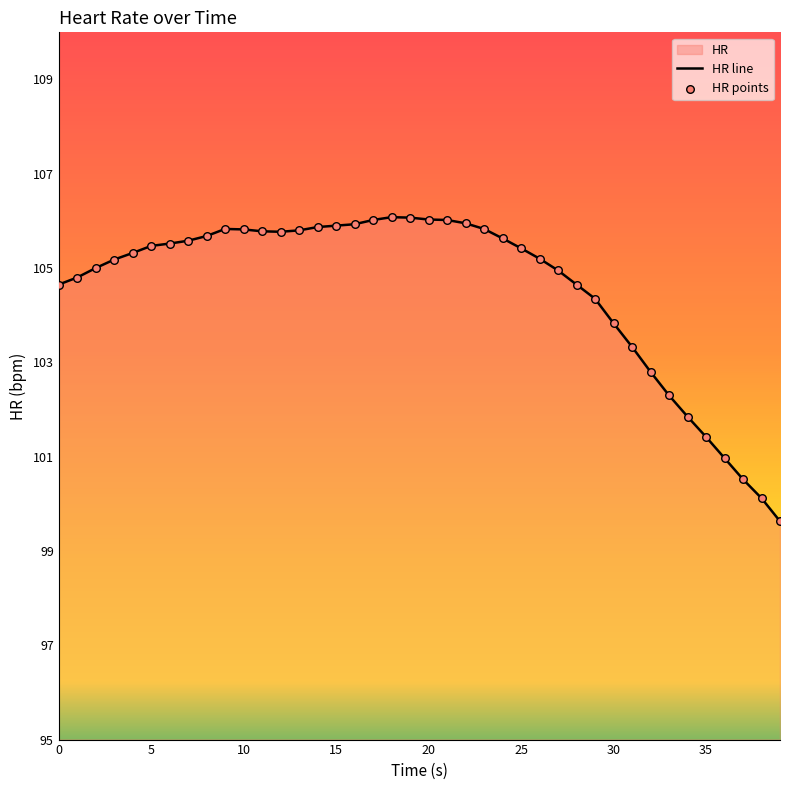

At which category is the sum across all series the highest?

18